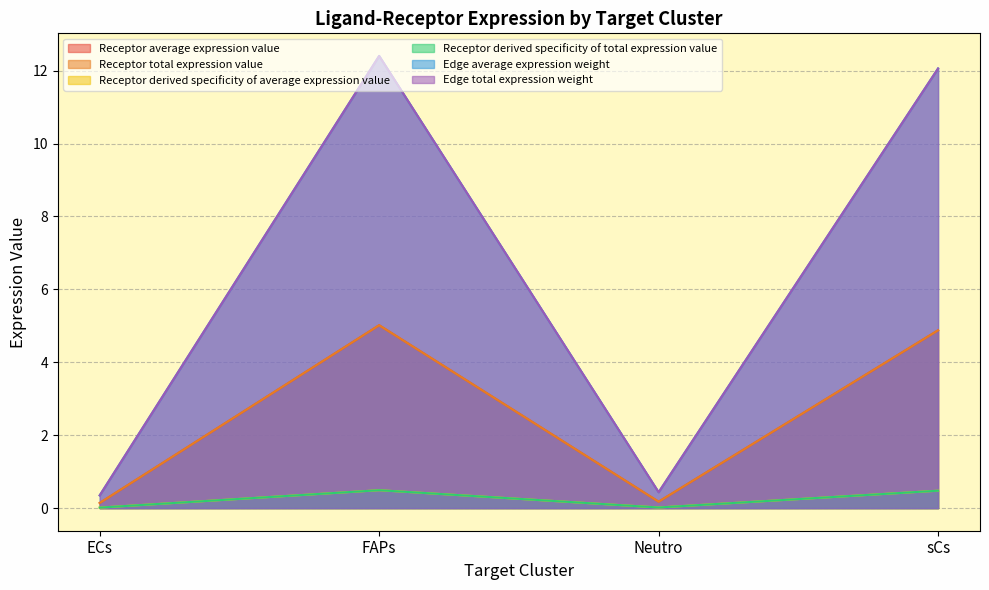

Which category has the highest value across all series?

FAPs